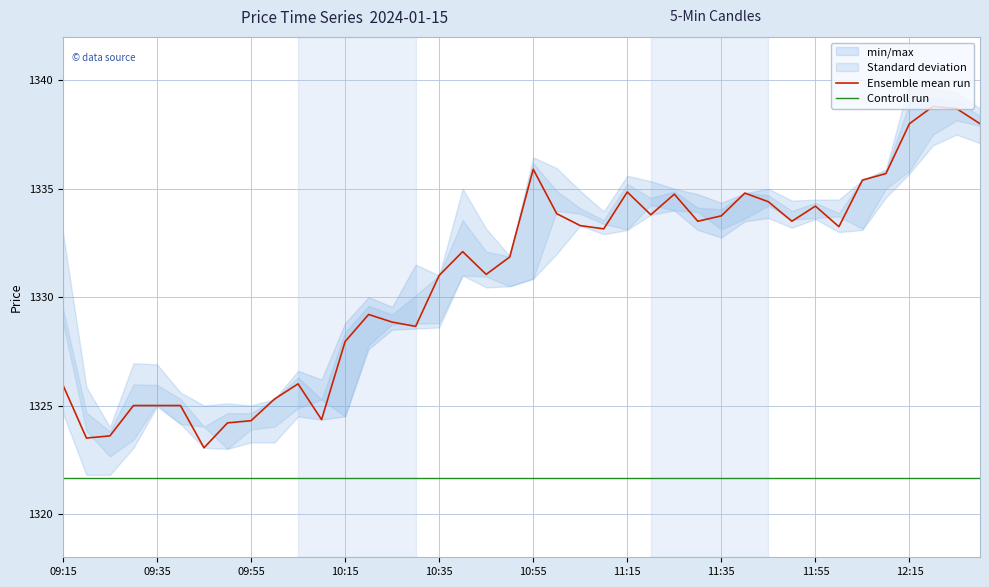

What is the maximum value for Ensemble mean run?

1338.8